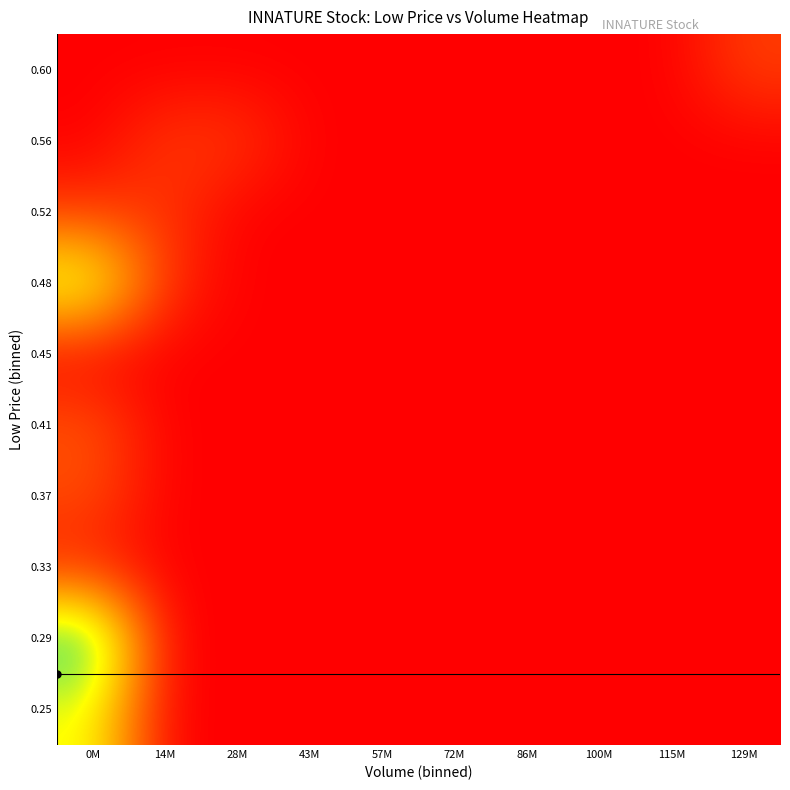

Reading left to right, list all the values displayed in this chart.

0.25: 0M=2.7	14M=0.0	28M=0.0	43M=0.0	57M=0.0	72M=0.0	86M=0.0	100M=0.0	115M=0.0	129M=0.0
0.29: 0M=4.0	14M=0.0	28M=0.0	43M=0.0	57M=0.0	72M=0.0	86M=0.0	100M=0.0	115M=0.0	129M=0.0
0.33: 0M=0.3	14M=0.0	28M=0.0	43M=0.0	57M=0.0	72M=0.0	86M=0.0	100M=0.0	115M=0.0	129M=0.0
0.37: 0M=0.8	14M=0.0	28M=0.0	43M=0.0	57M=0.0	72M=0.0	86M=0.0	100M=0.0	115M=0.0	129M=0.0
0.41: 0M=0.9	14M=0.0	28M=0.0	43M=0.0	57M=0.0	72M=0.0	86M=0.0	100M=0.0	115M=0.0	129M=0.0
0.45: 0M=0.0	14M=0.0	28M=0.0	43M=0.0	57M=0.0	72M=0.0	86M=0.0	100M=0.0	115M=0.0	129M=0.0
0.48: 0M=3.1	14M=0.5	28M=0.0	43M=0.0	57M=0.0	72M=0.0	86M=0.0	100M=0.0	115M=0.0	129M=0.0
0.52: 0M=0.6	14M=0.6	28M=0.0	43M=0.0	57M=0.0	72M=0.0	86M=0.0	100M=0.0	115M=0.0	129M=0.0
0.56: 0M=0.0	14M=0.6	28M=0.6	43M=0.0	57M=0.0	72M=0.0	86M=0.0	100M=0.0	115M=0.0	129M=0.0
0.60: 0M=0.0	14M=0.0	28M=0.0	43M=0.0	57M=0.0	72M=0.0	86M=0.0	100M=0.0	115M=0.0	129M=0.6